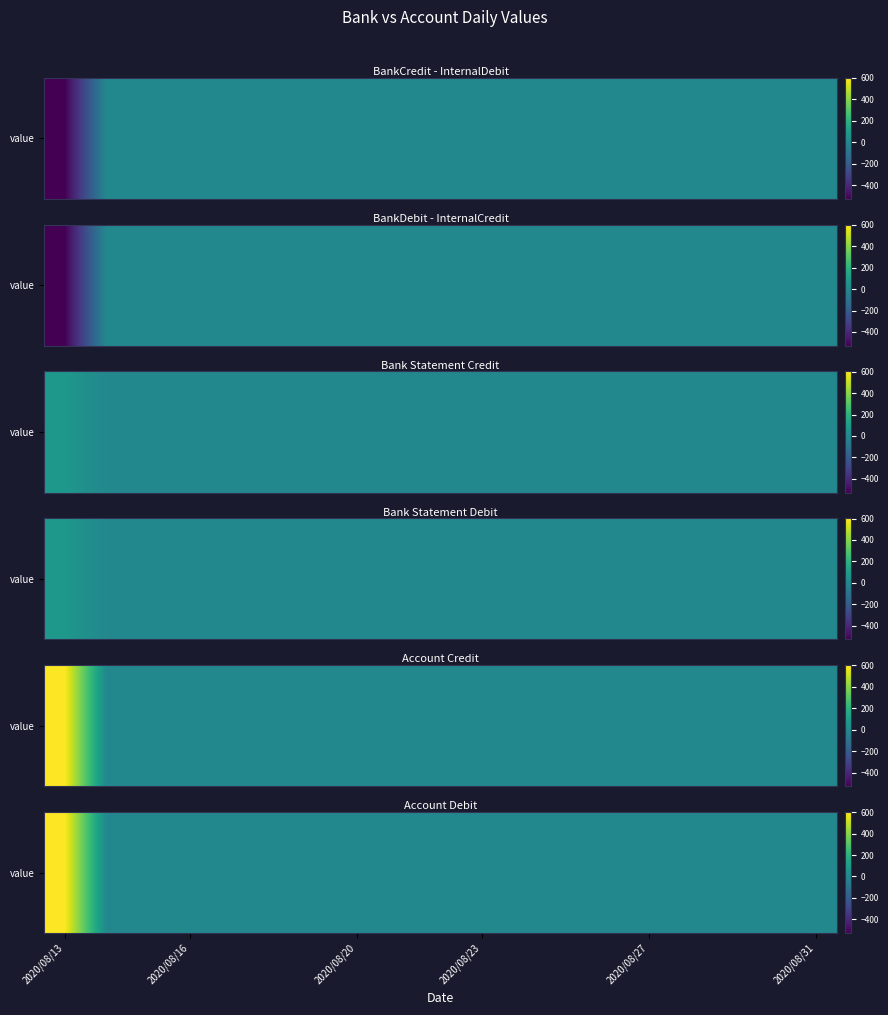

Which label corresponds to the largest value in the chart?

2020/08/13